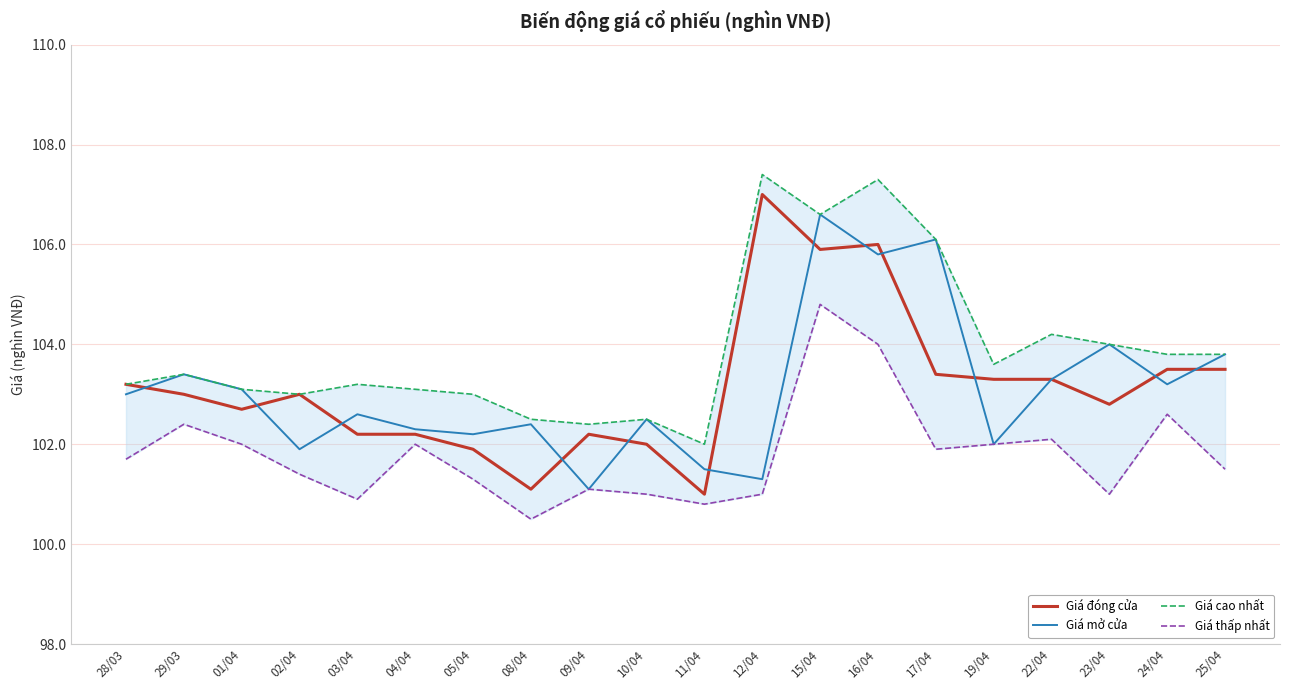

Which series has the largest total across all categories?

Giá cao nhất